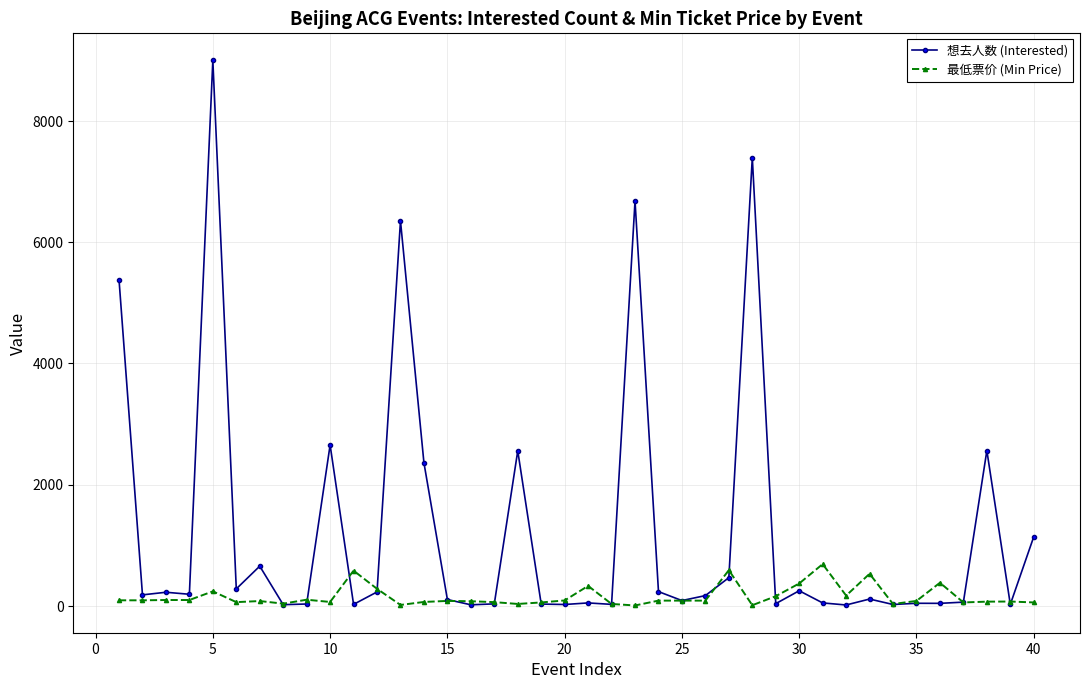

Which series has the largest total across all categories?

想去人数 (Interested)